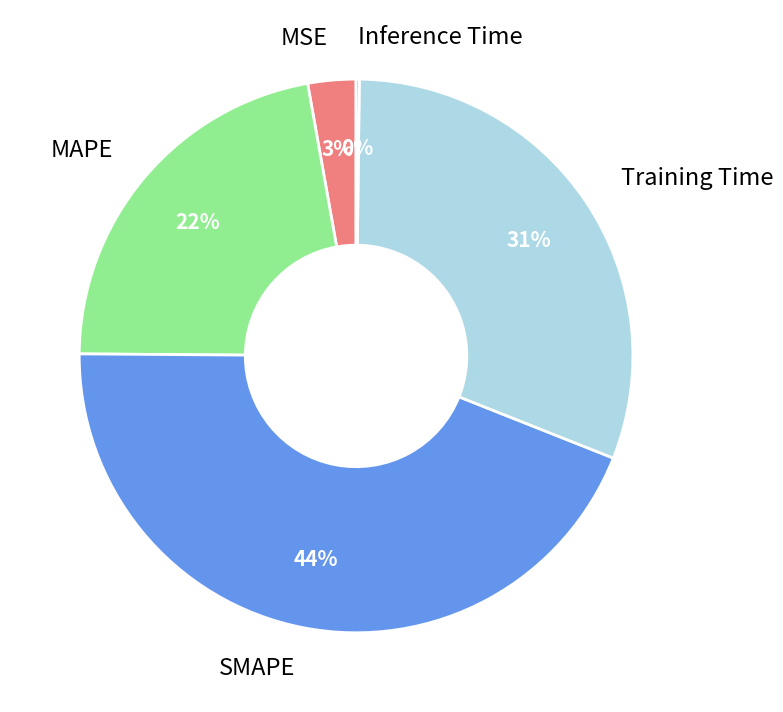

To the nearest percent, what is the average slice percentage?

20%